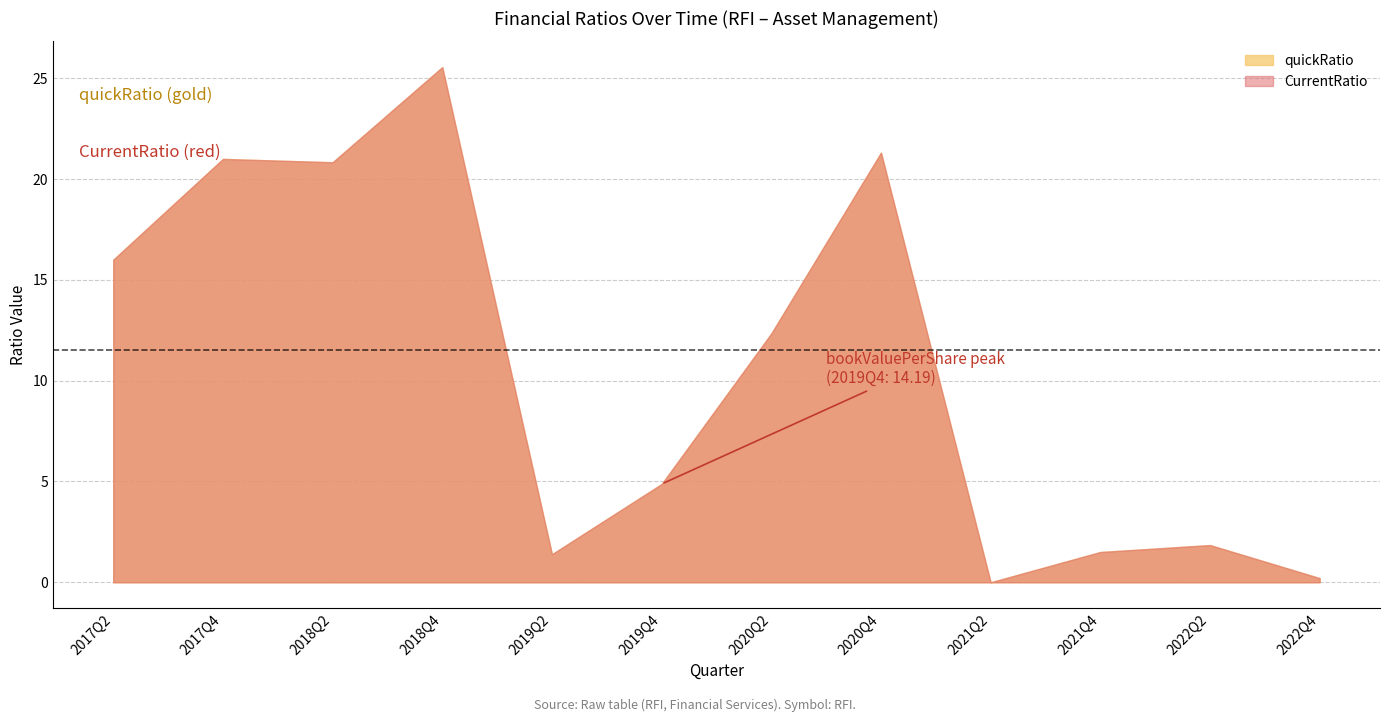

Where is quickRatio nearest to the value 12?

2020Q2